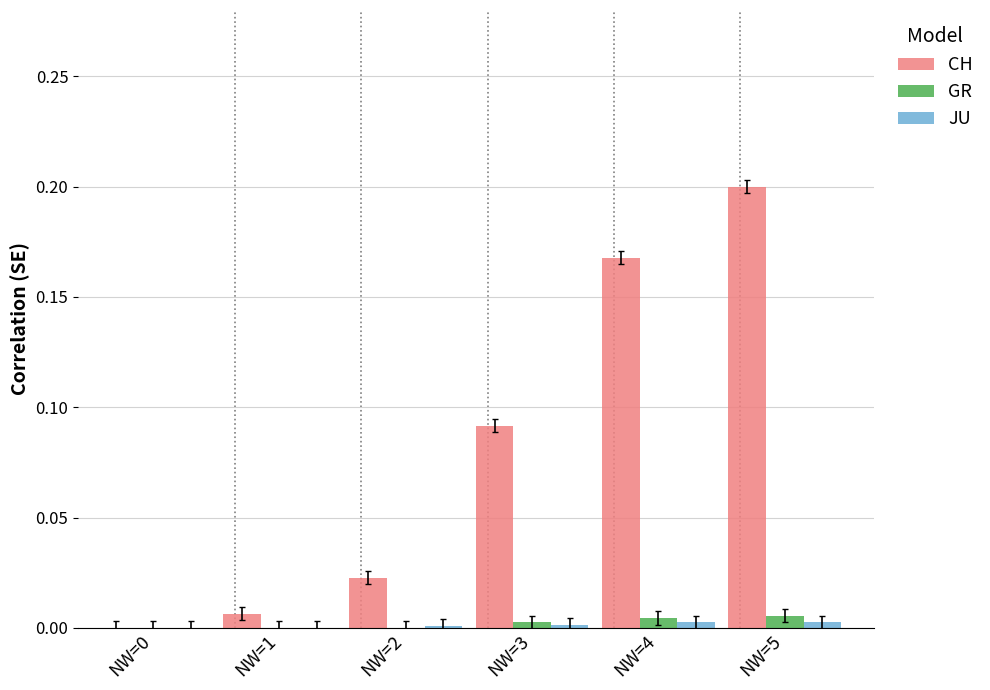

Which category has the highest value across all series?

NW=5